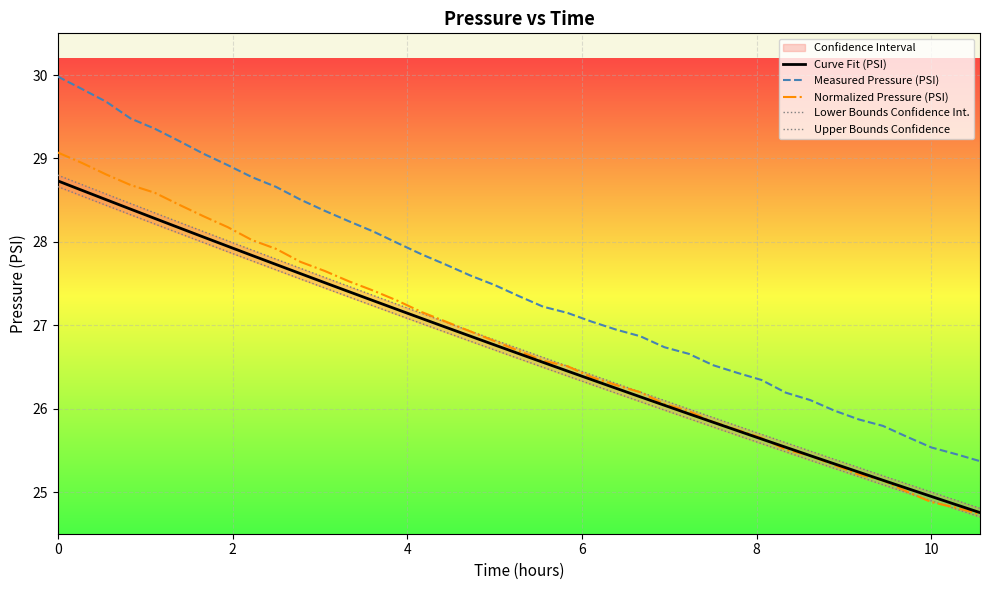

What is the maximum value for Measured Pressure (PSI)?

30.0